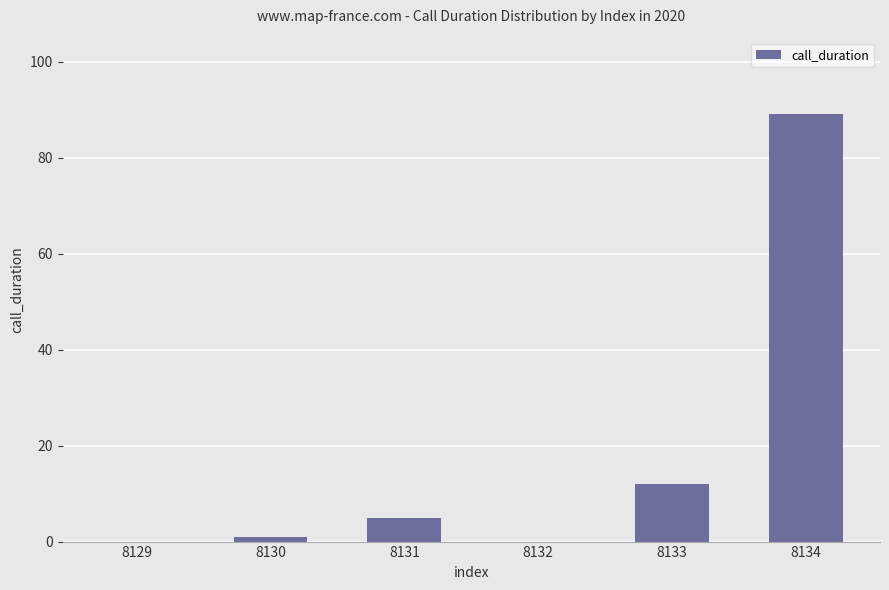

What is the sum of all values?

107